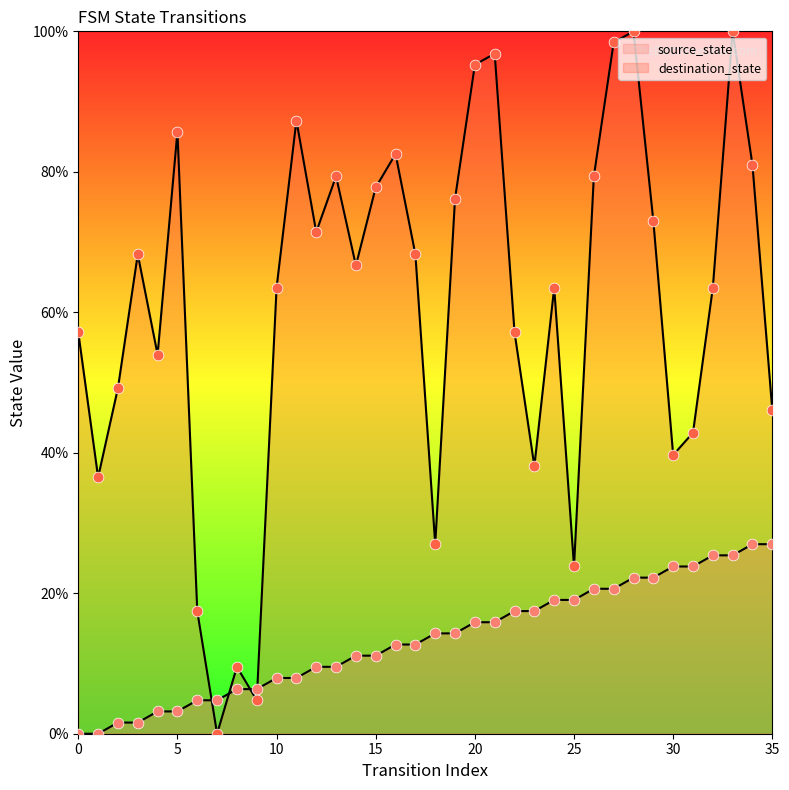

Which series has the widest spread of Y values?

destination_state